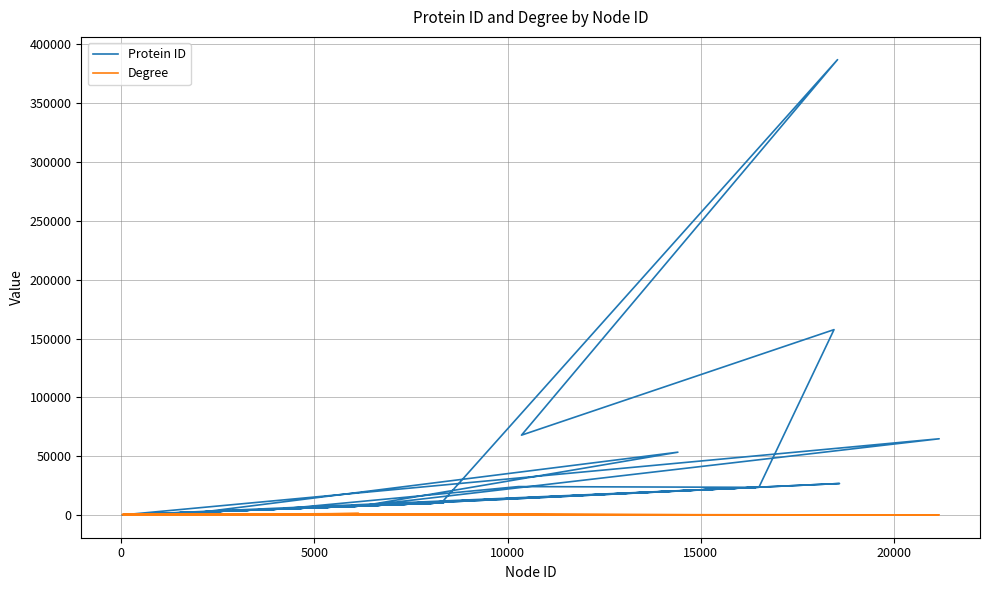

What position from the right is 0?

39